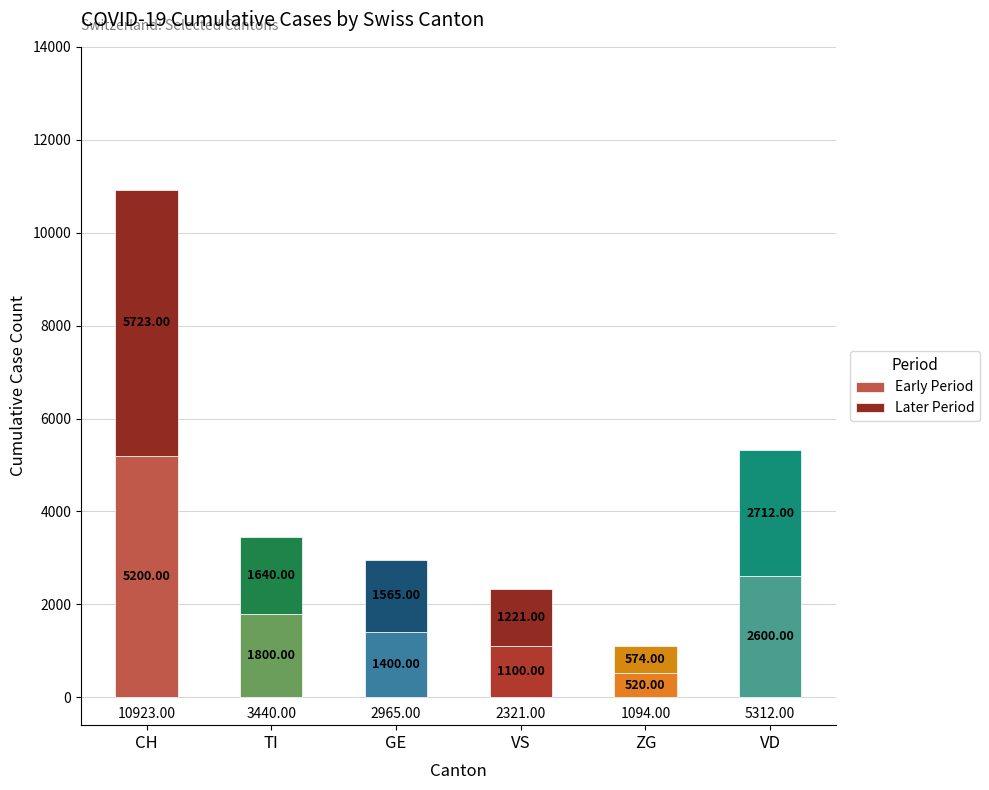

Which category has the highest value in the Early Period series?

CH